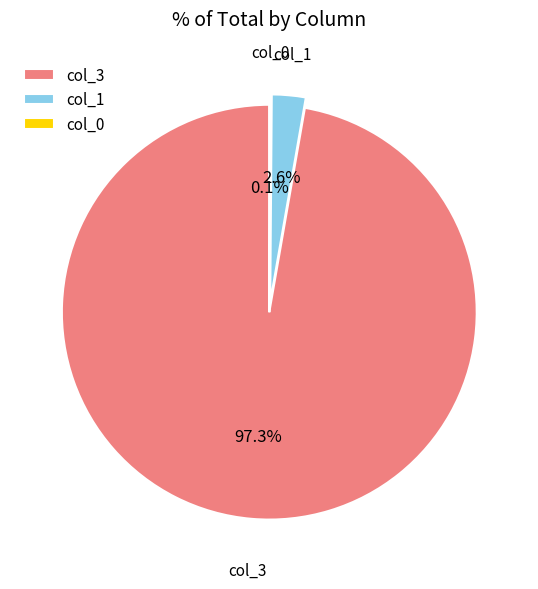

Which category has the biggest portion of the pie?

col_3